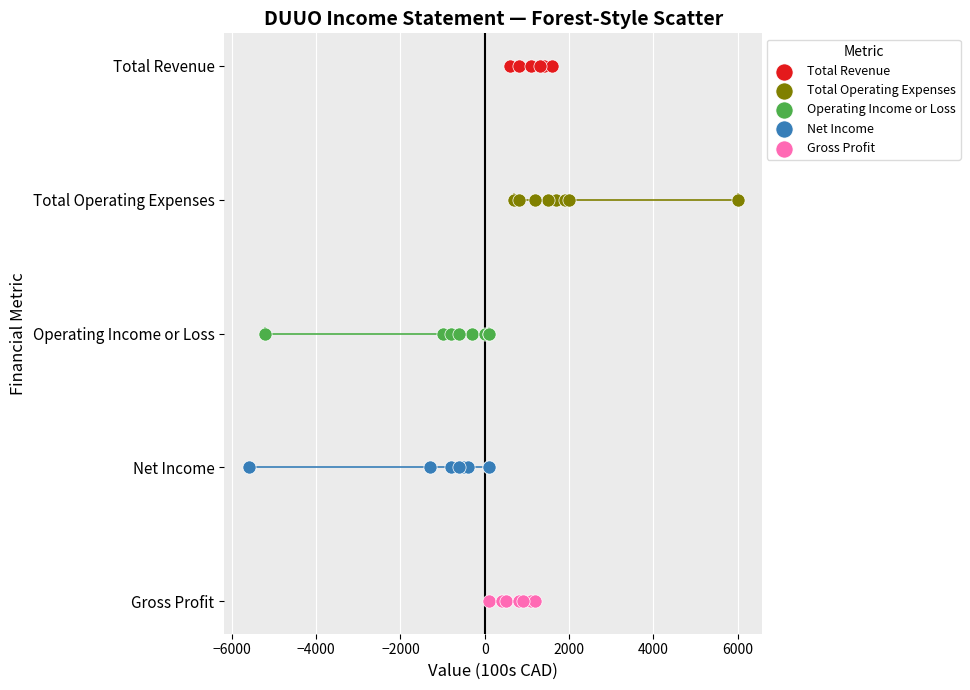

What are all the series names shown in the legend?

Total Revenue, Total Operating Expenses, Operating Income or Loss, Net Income, Gross Profit